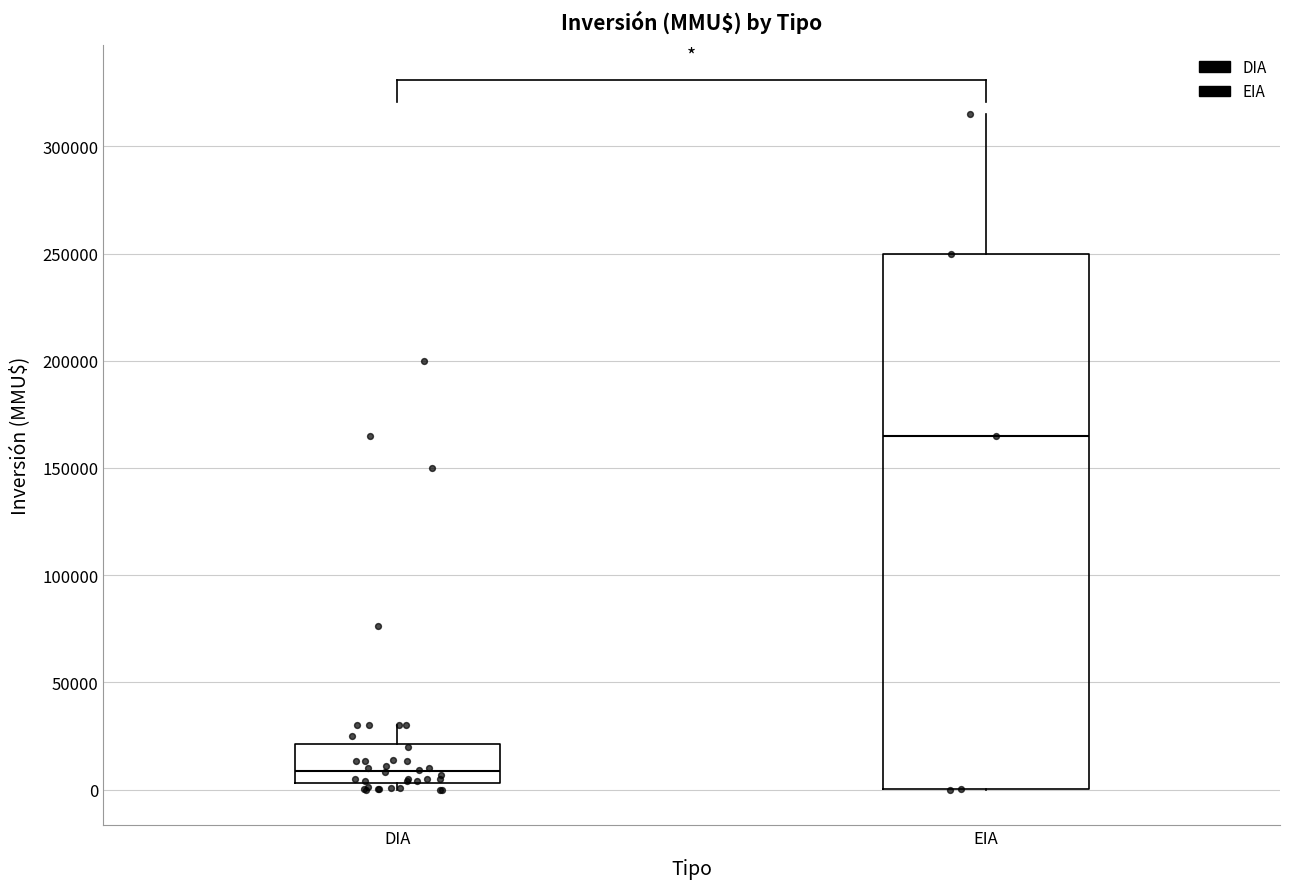

Where is the lower edge of the box for EIA on the y-axis? The values are not printed on the chart, so give them approximately, as read against the axis.

0